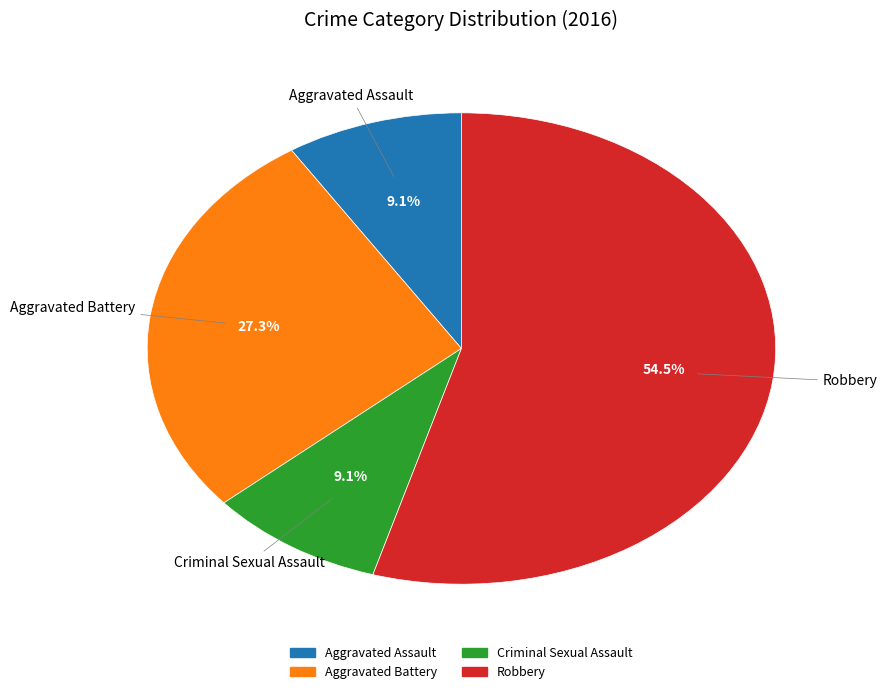

Between Robbery and Criminal Sexual Assault, which is larger?

Robbery